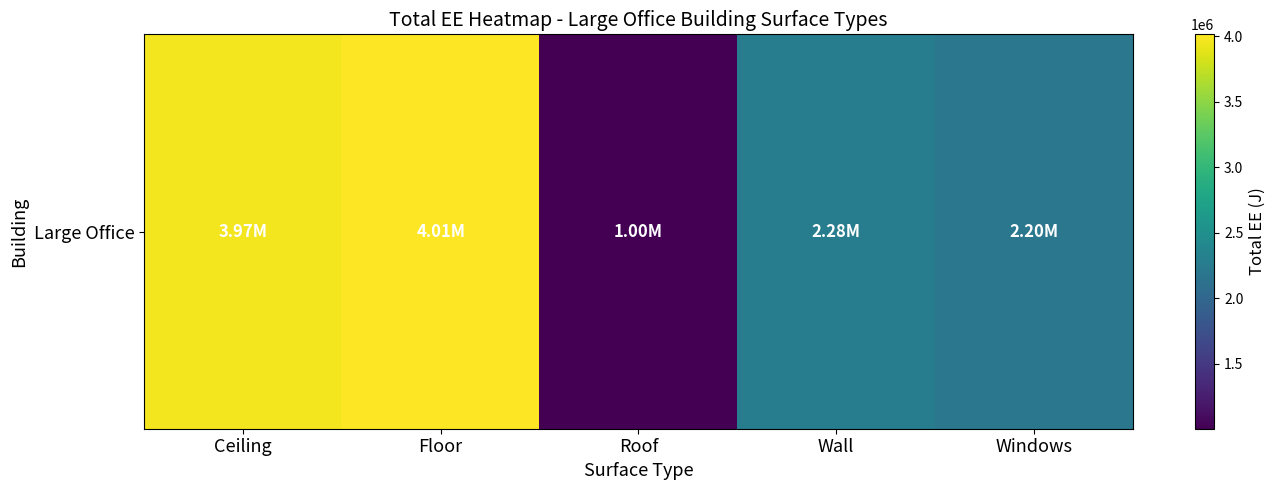

True or false: the data shows 453580.4 at Roof.

False